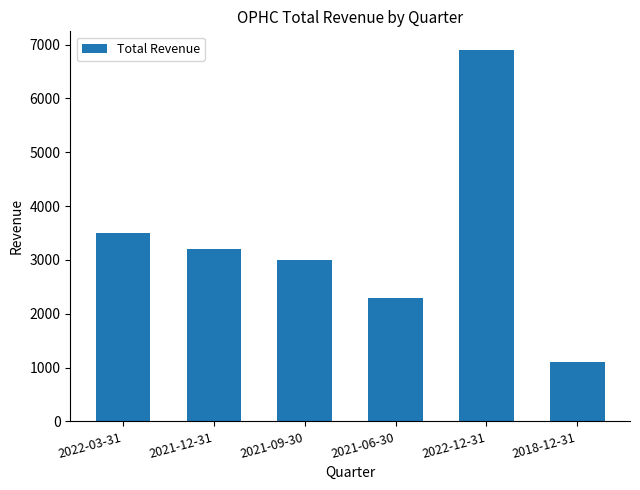

Which has a higher value, 2022-12-31 or 2021-09-30?

2022-12-31